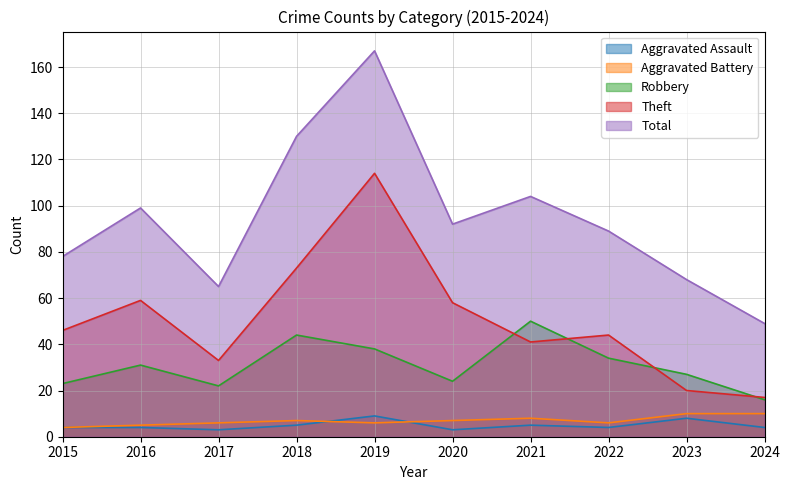

At which label does Aggravated Assault reach its peak?

2019